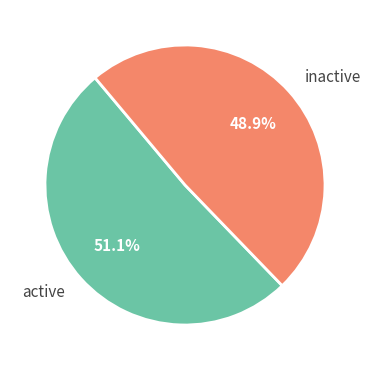

Is there any slice that represents more than half of the pie?

Yes